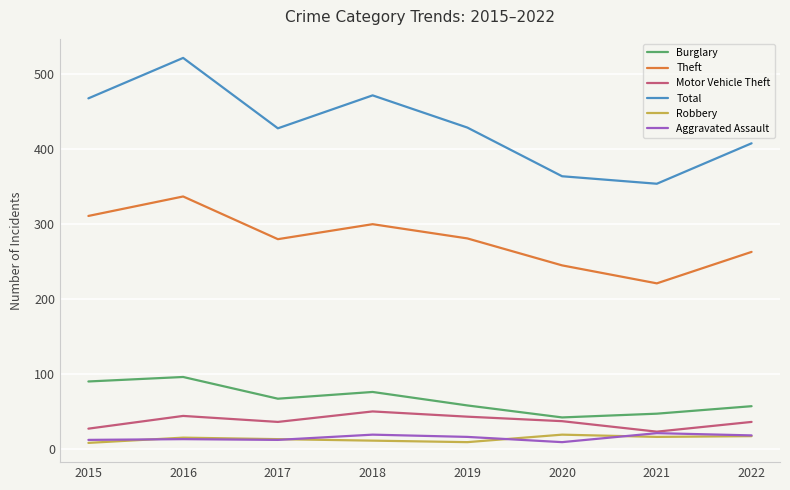

What is the maximum value for Motor Vehicle Theft?

50